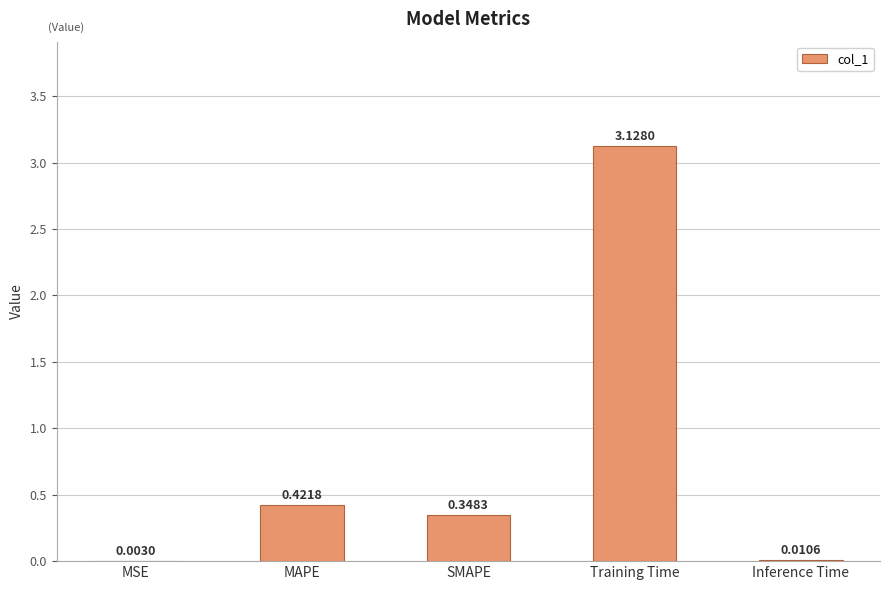

What is the change in value from Training Time to Inference Time?

-3.1